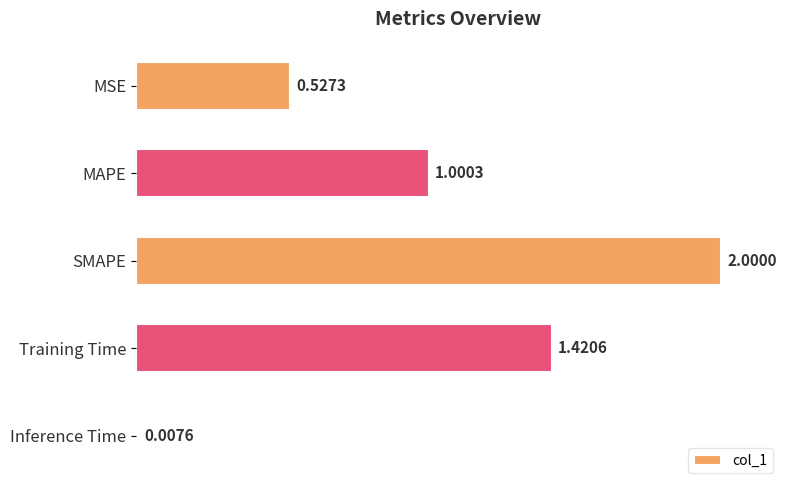

Between SMAPE and MSE, which is larger?

SMAPE